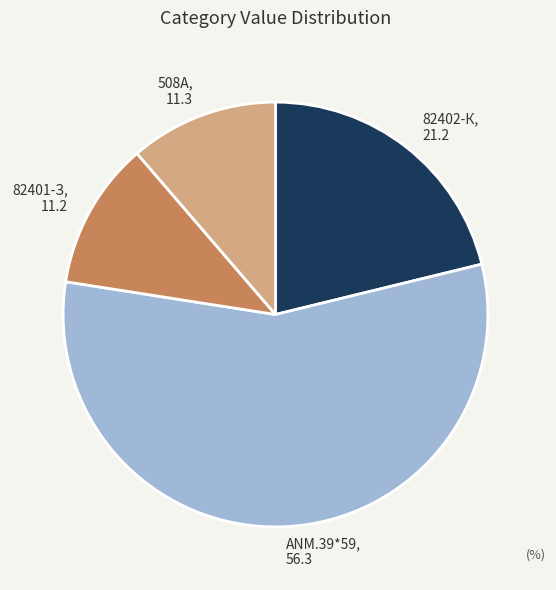

Is the sum of 508А and 82401-З greater than half?

No